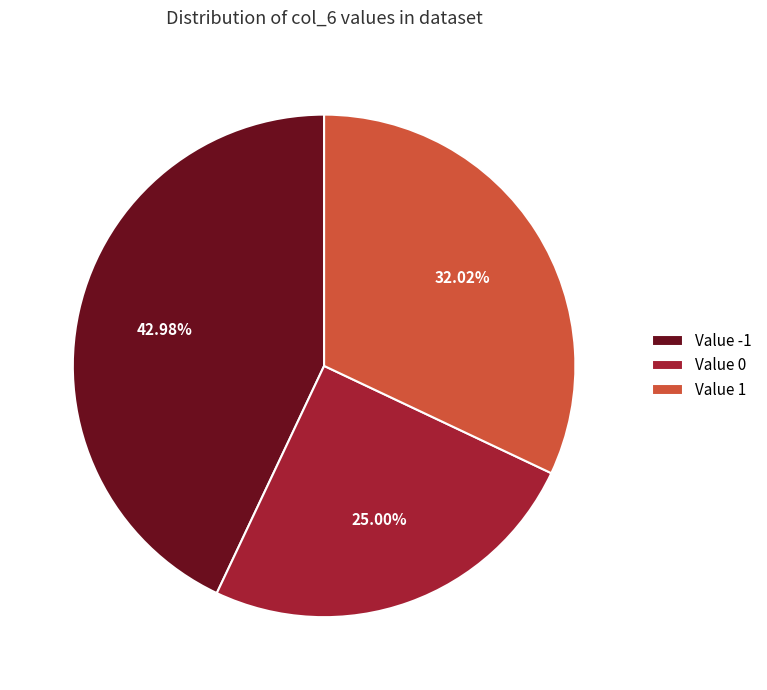

How many slices are in this pie chart?

3